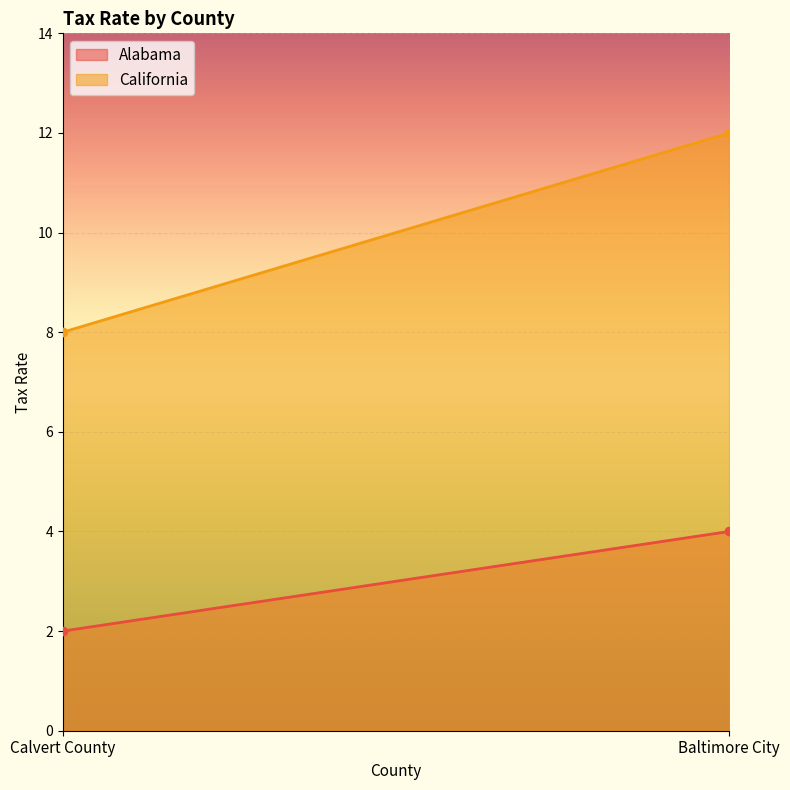

True or false: California has a value of 5 at Baltimore City.

False